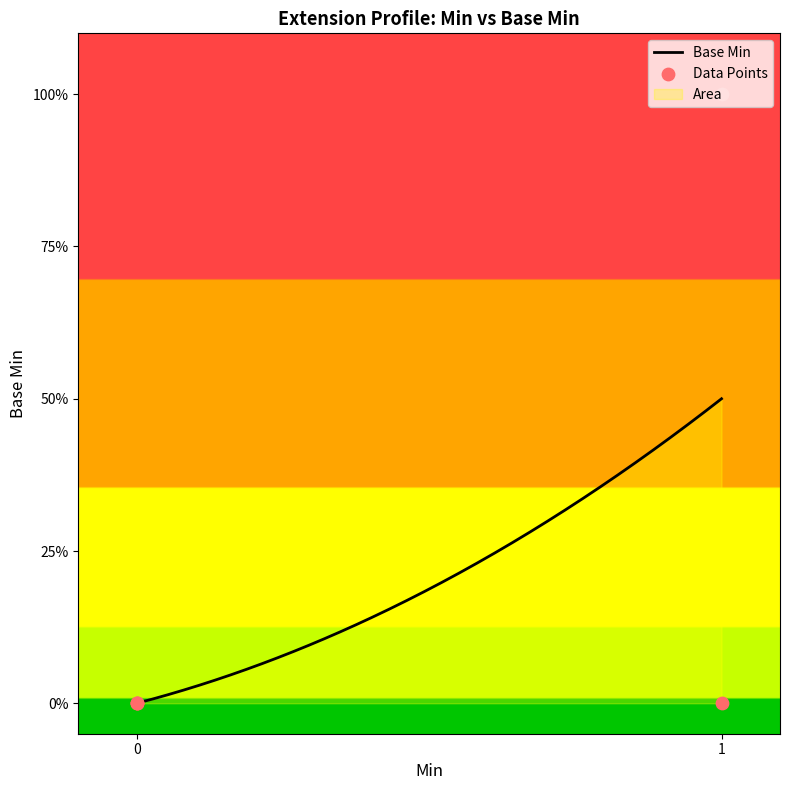

What is the change in value from 0 to 1?

+1